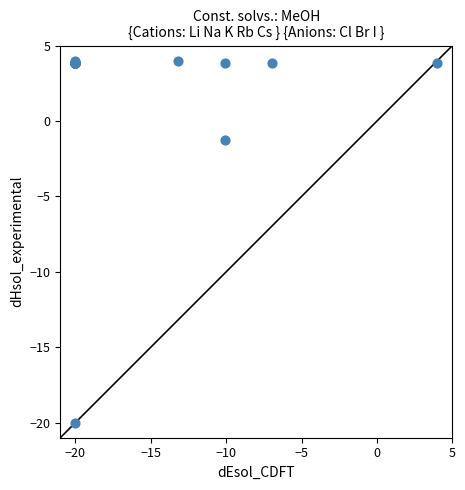

What Y value in the scatter plot is closest to -8?

-1.3